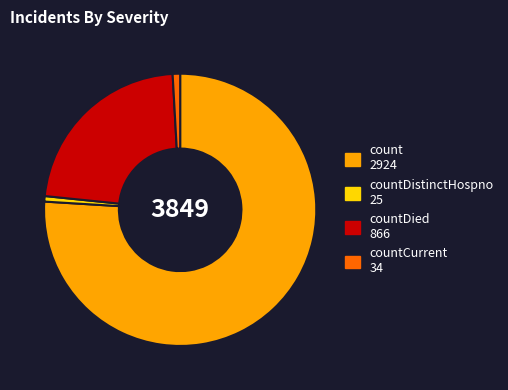

Is there any slice that represents more than half of the pie?

Yes